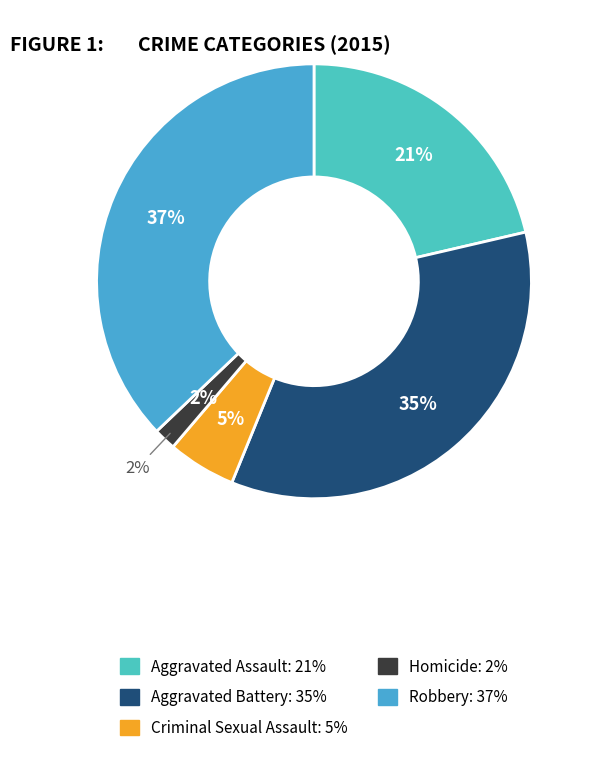

Which slice is the smallest?

Homicide